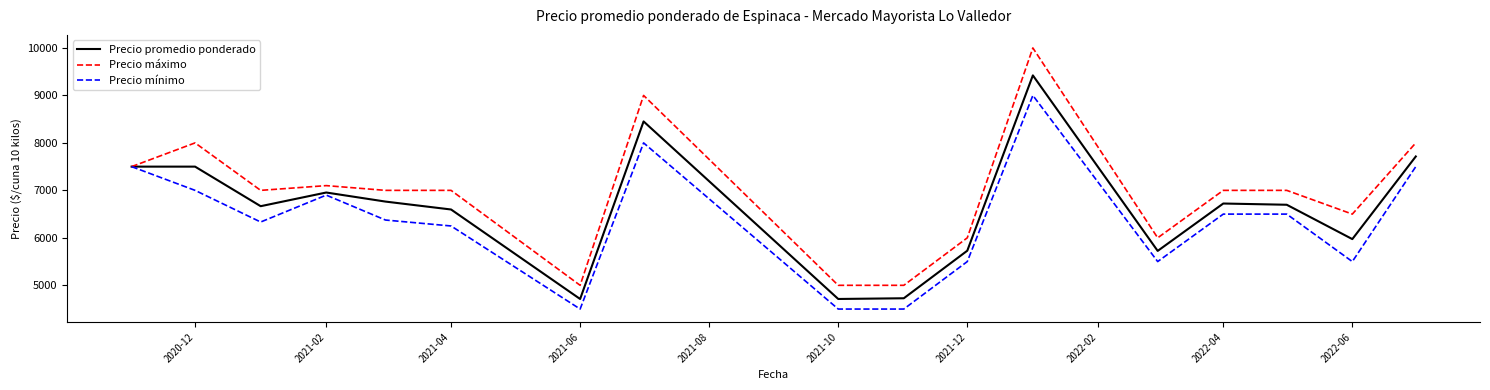

Which series has the largest total across all categories?

Precio máximo